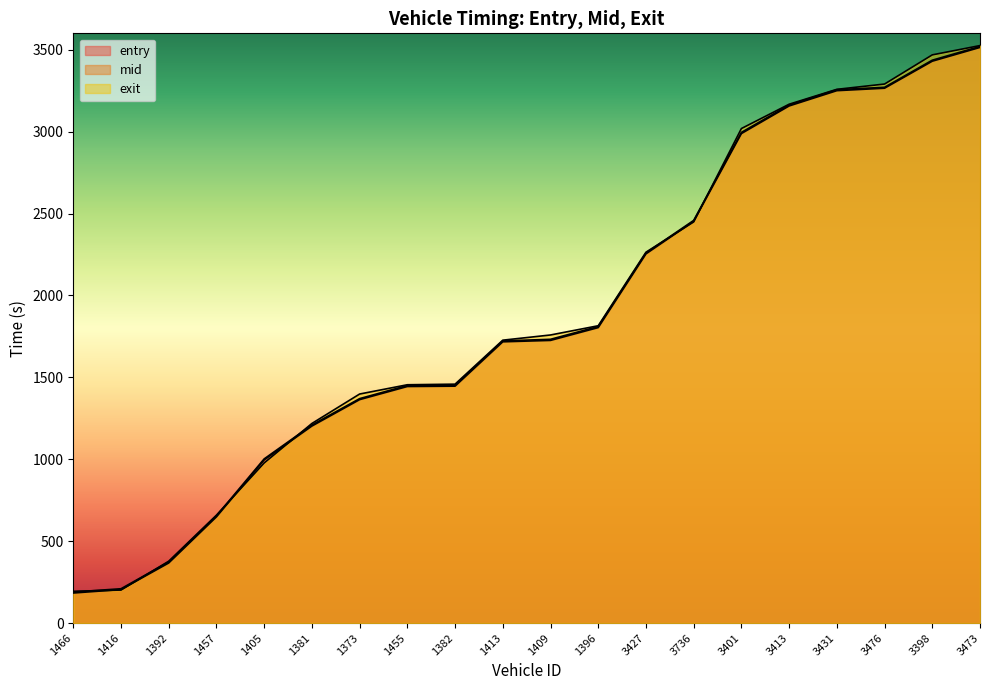

What is the difference between the exit values at 3413 and 1396?

1352.3